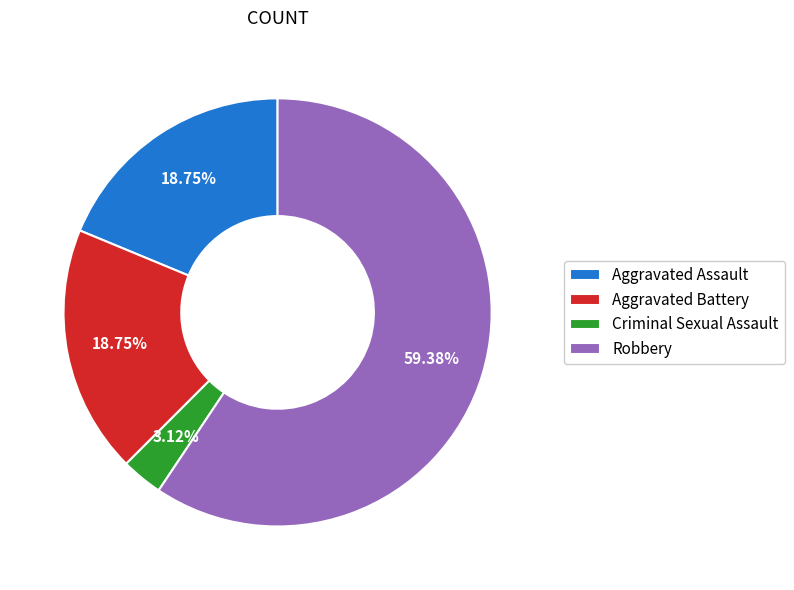

To the nearest percent, what is the difference between the largest and smallest slice percentages?

56%